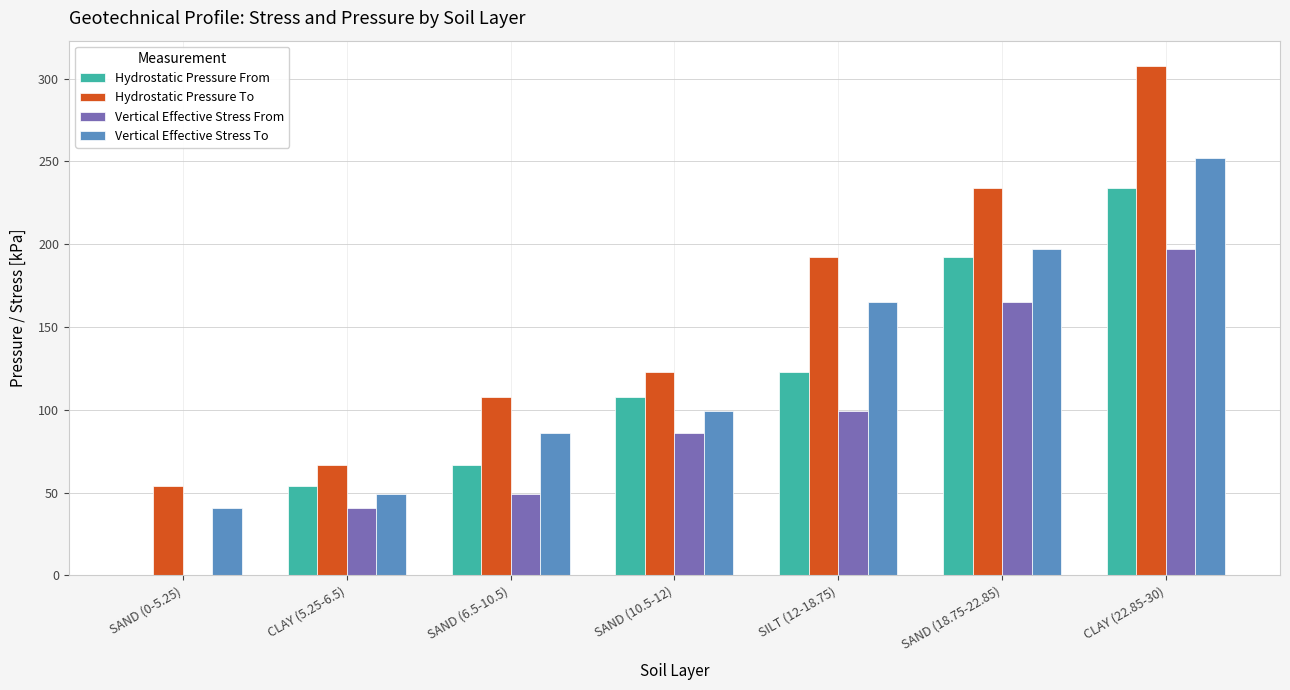

Which series has the largest range (max minus min)?

Hydrostatic Pressure To